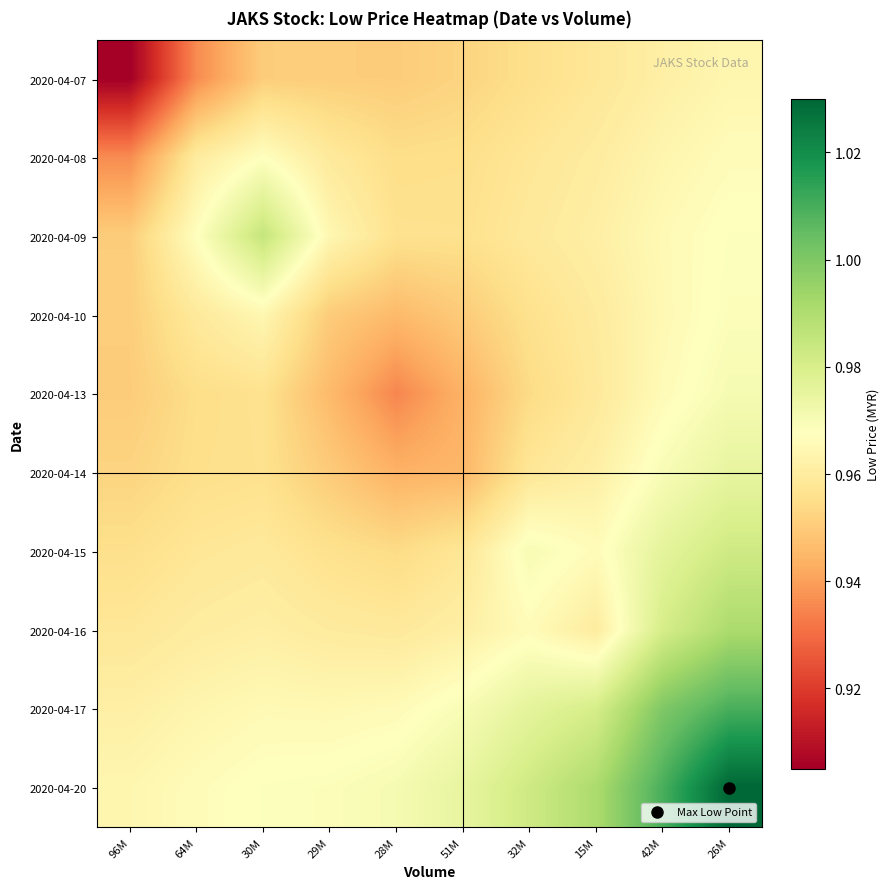

Count the number of data series in this chart.

10